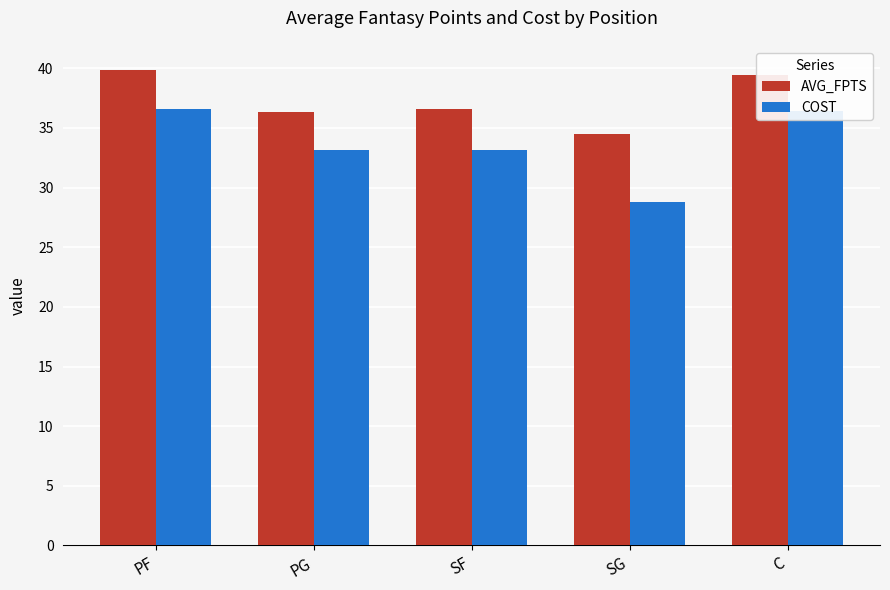

Rank the series at PF from lowest to highest value.

COST, AVG_FPTS